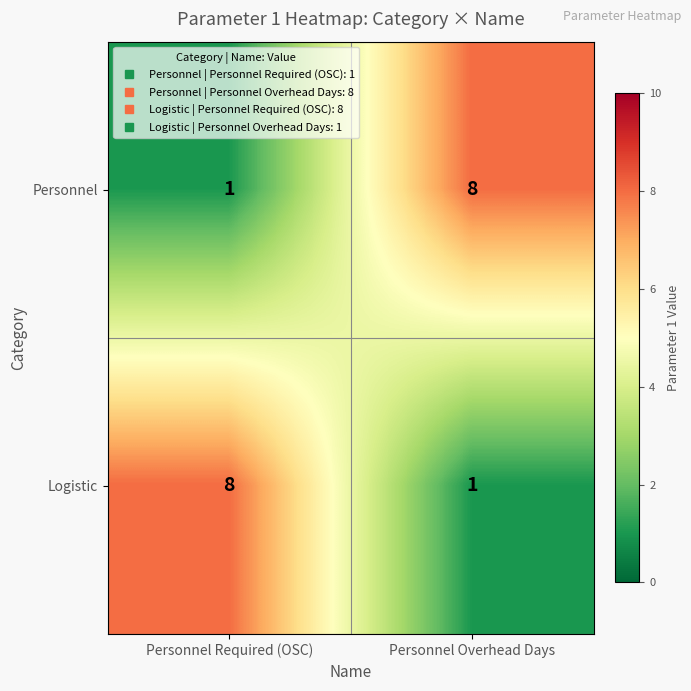

What is the spread (max minus min) of values at Personnel Overhead Days?

7